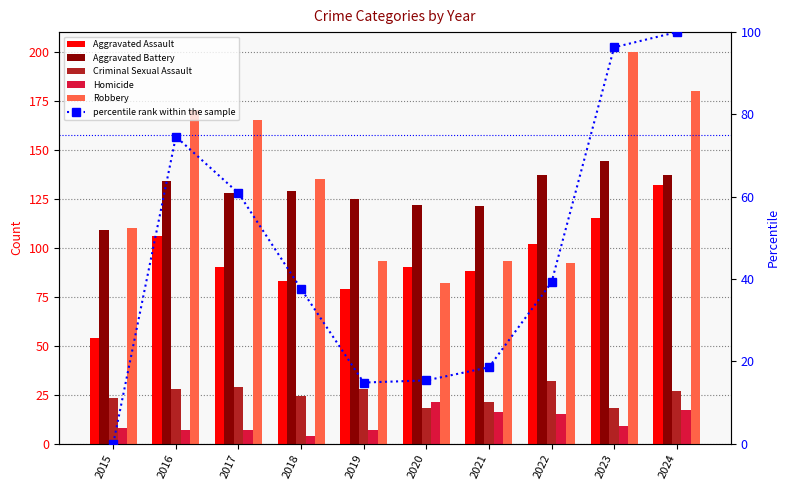

What are all the series names shown in the legend?

Aggravated Assault, Aggravated Battery, Criminal Sexual Assault, Homicide, Robbery, percentile rank within the sample